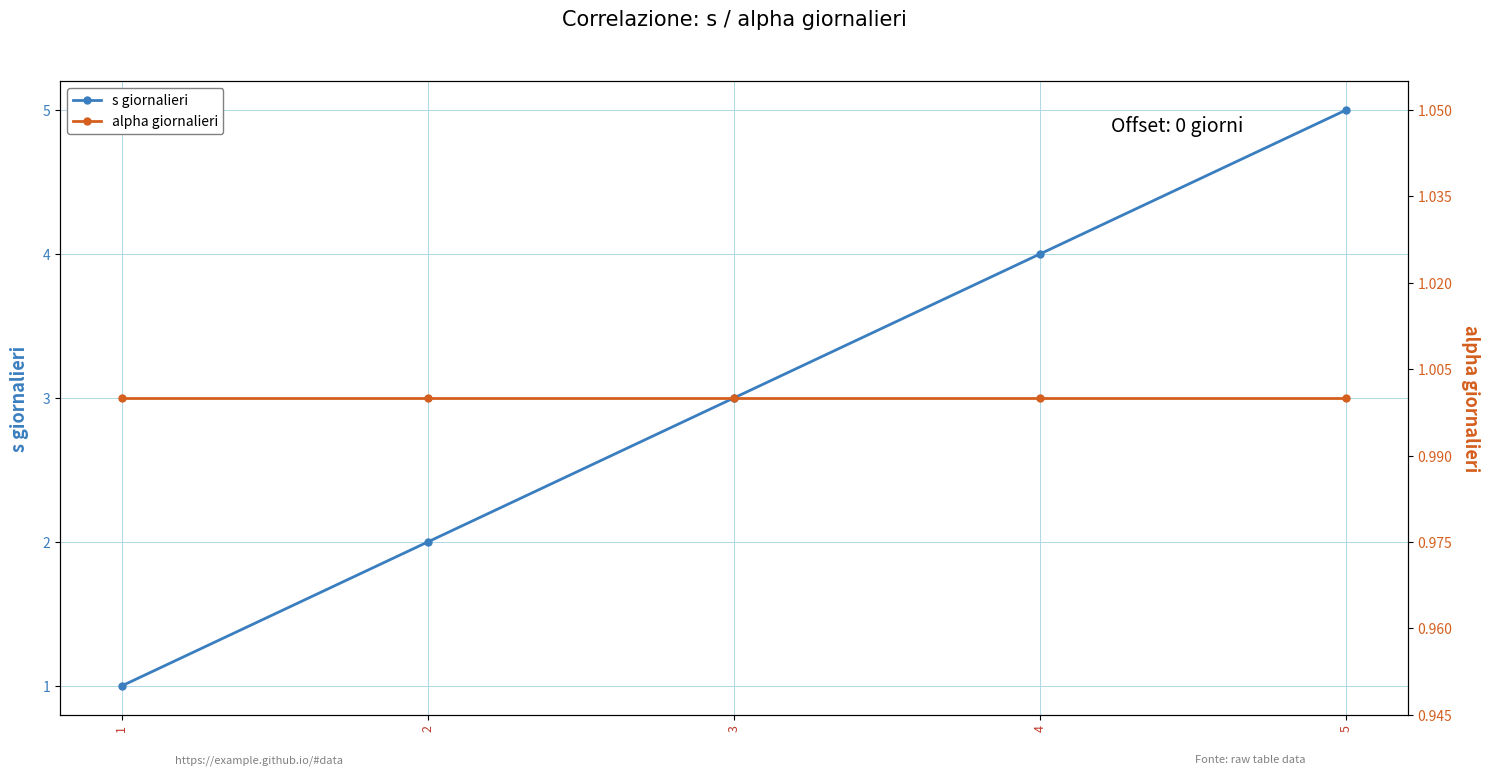

How many data points in s giornalieri are above 3?

2